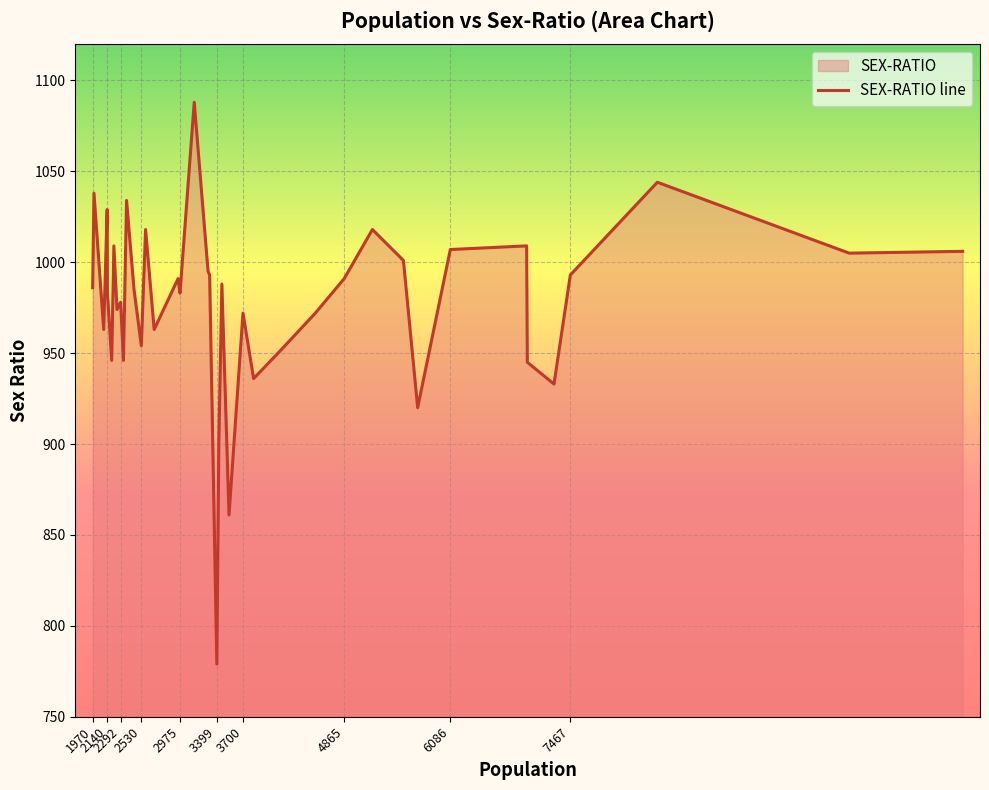

What is the maximum value shown in the chart?

1088